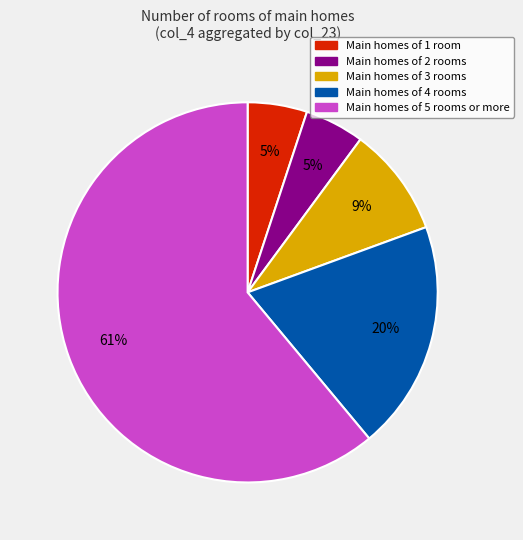

To the nearest percent, what is the average slice percentage?

20%